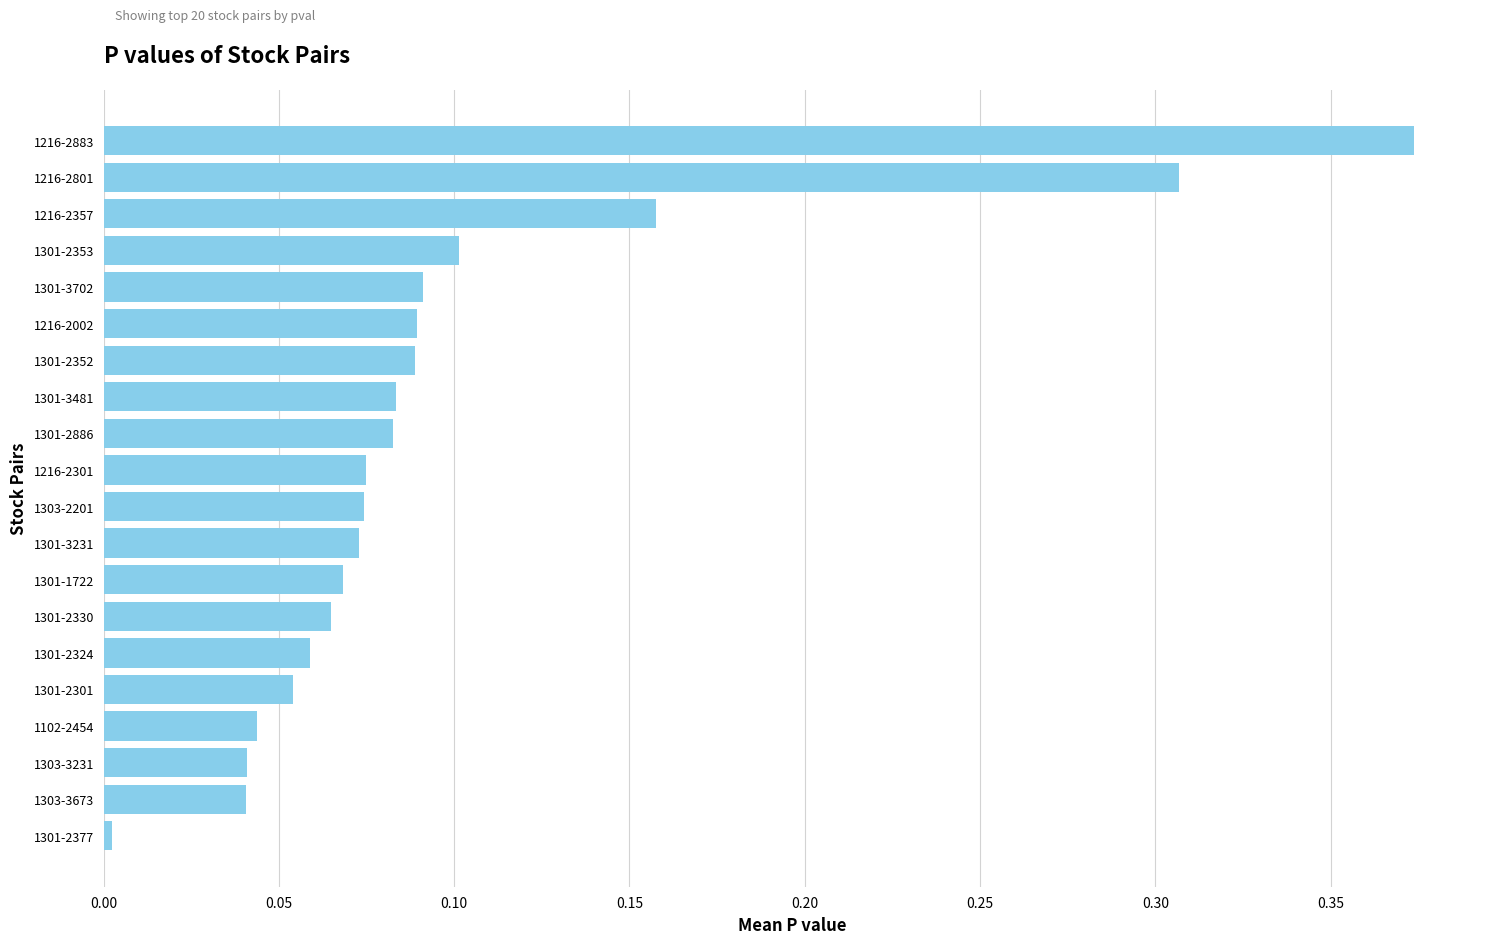

Is it true that the value at 1301-3231 is 0.1?

True